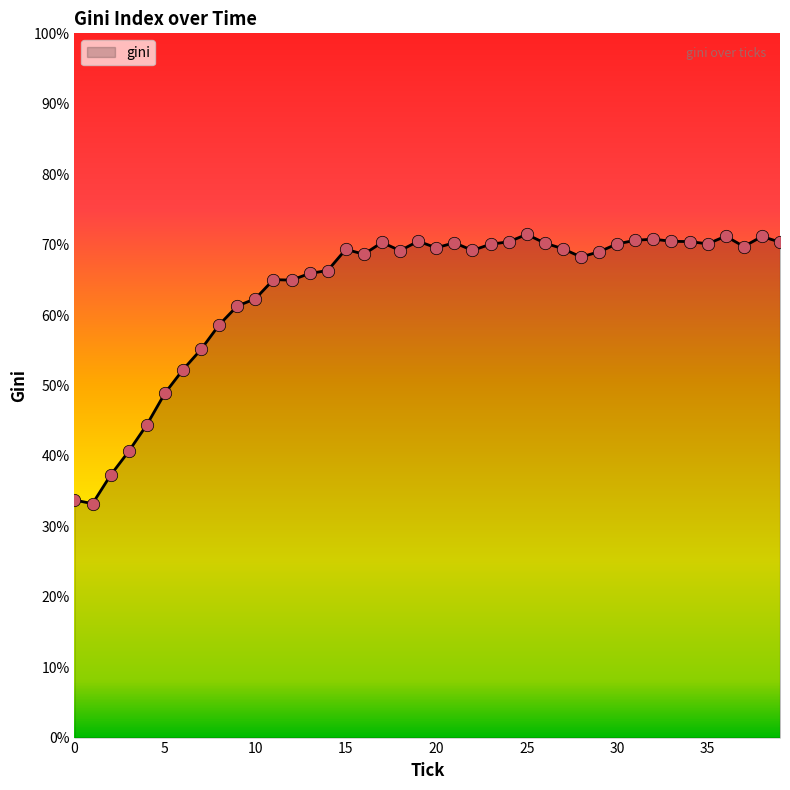

What is the minimum value shown in the chart?

33.2